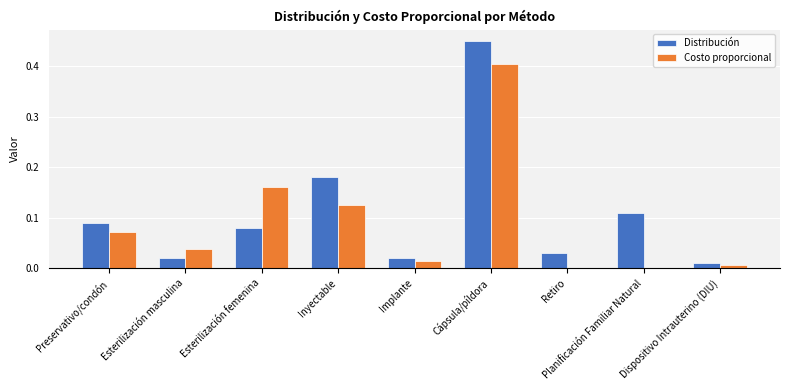

Which category has the highest value across all series?

Cápsula/píldora